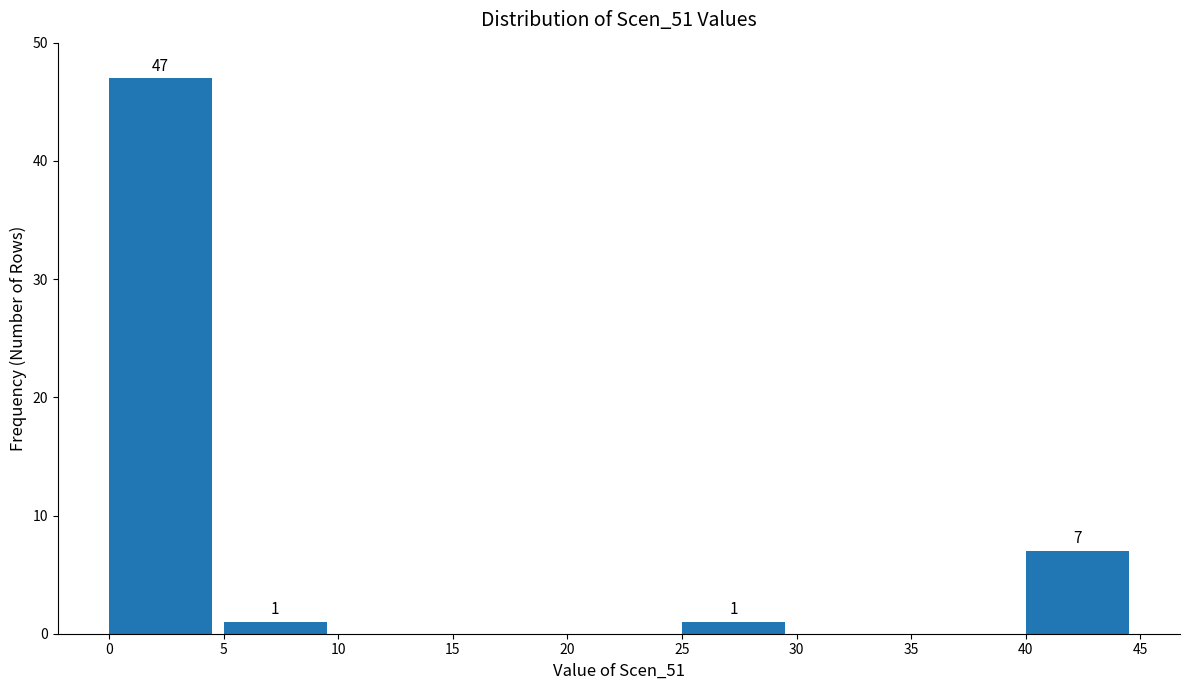

Over which range of the x-axis is the bar tallest?

0 to 5